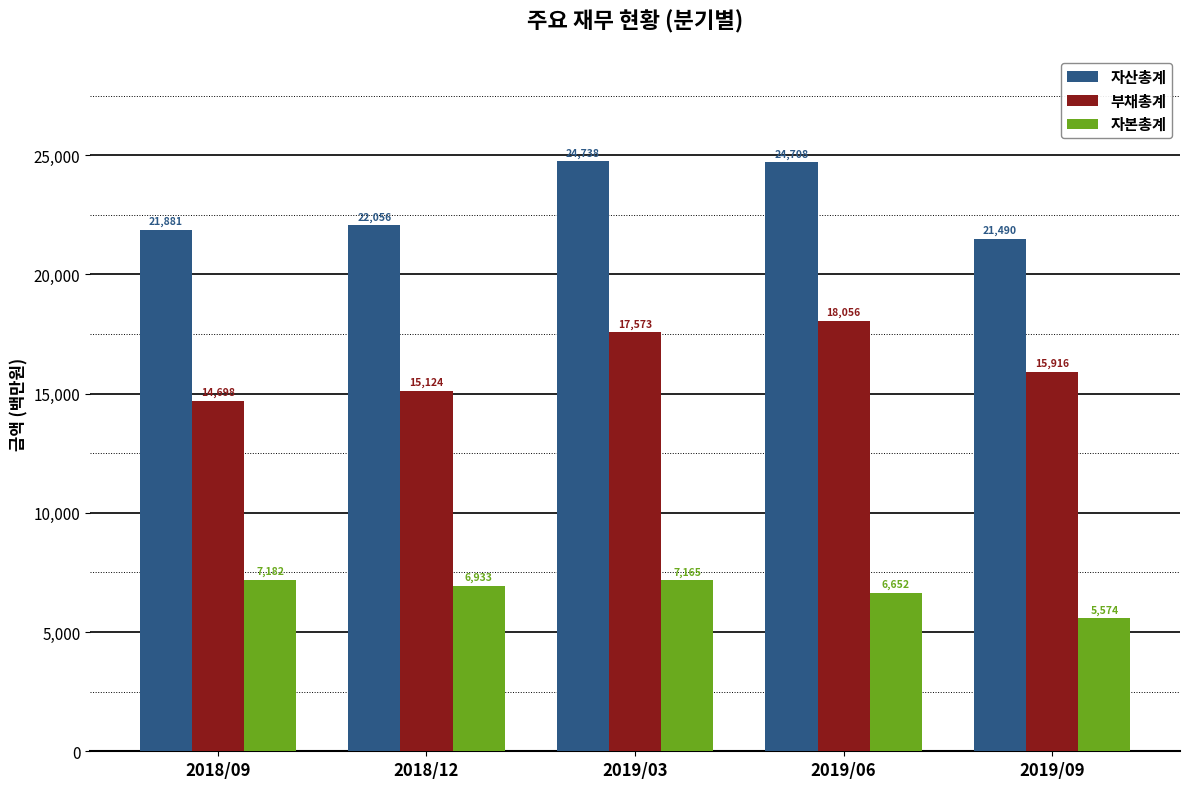

Reading right to left, list all the values displayed in this chart.

자산총계: 21490	24708	24738	22056	21881
부채총계: 15916	18056	17573	15124	14698
자본총계: 5574	6652	7165	6933	7182